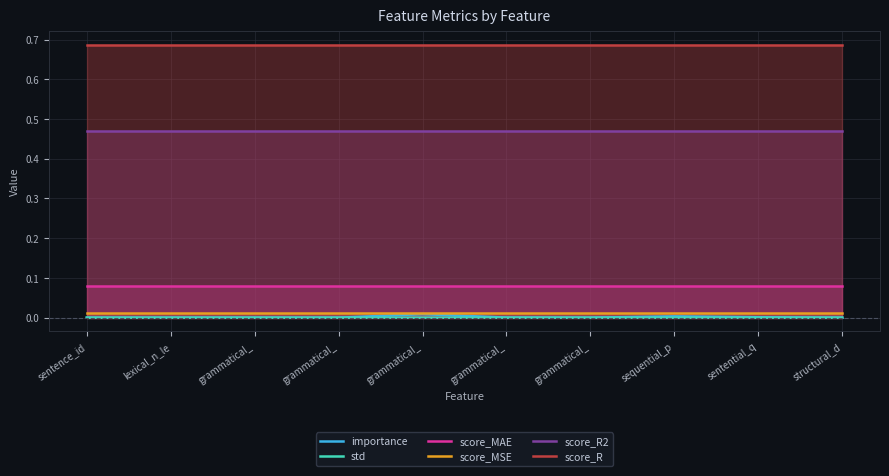

The importance series shows 0.0 at grammatical_. True or false?

False